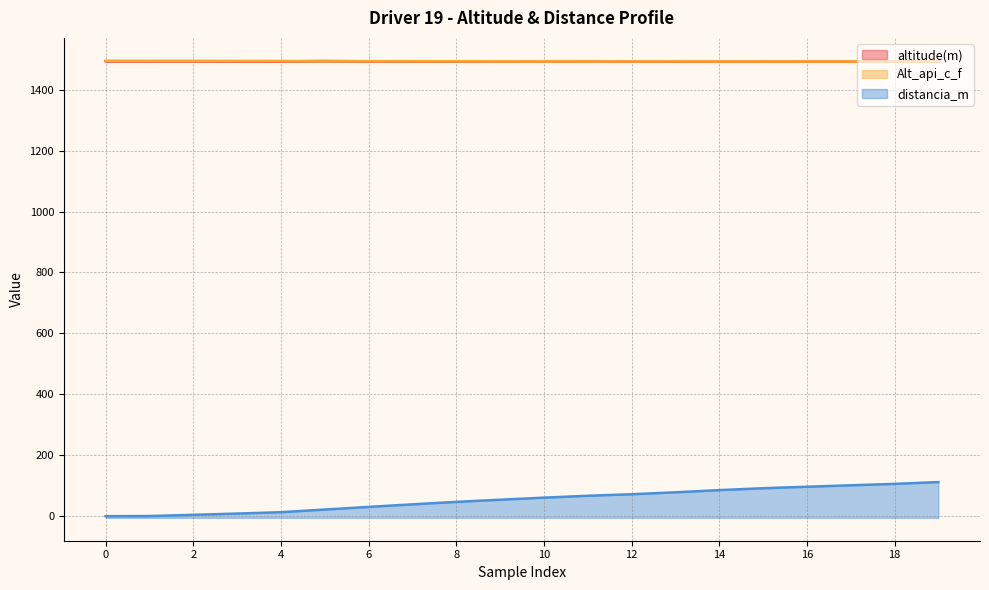

What is the difference between the highest and lowest values at 1?

1494.6